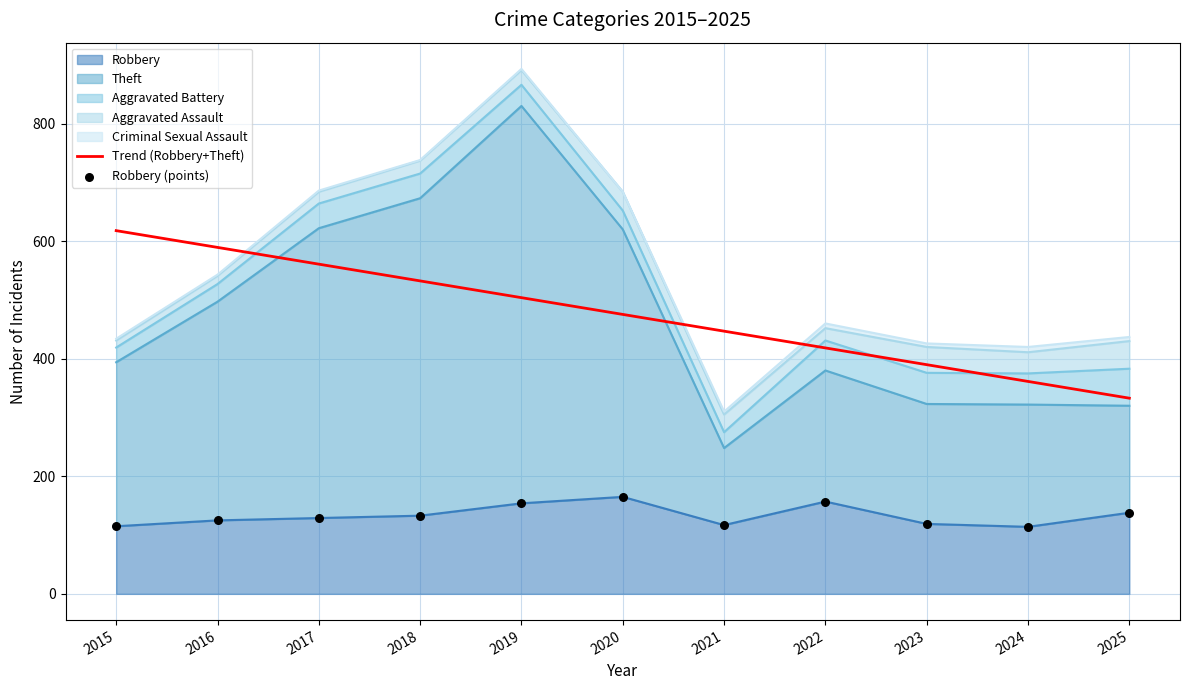

What is the total value across all series at 2024?

475.4